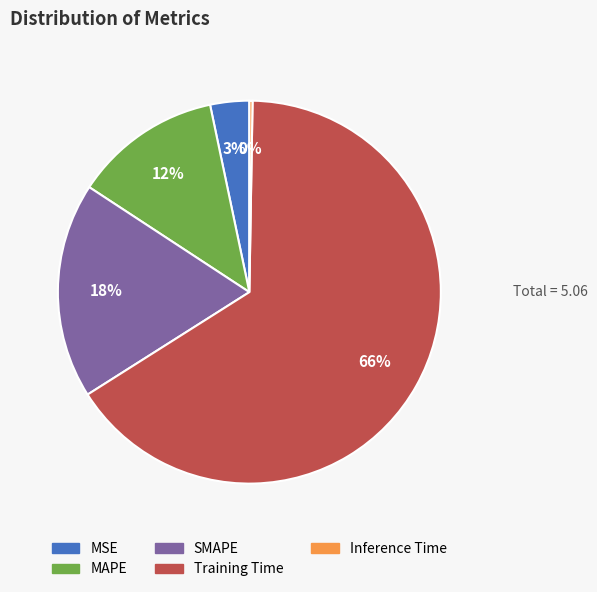

Which category accounts for the majority?

Training Time